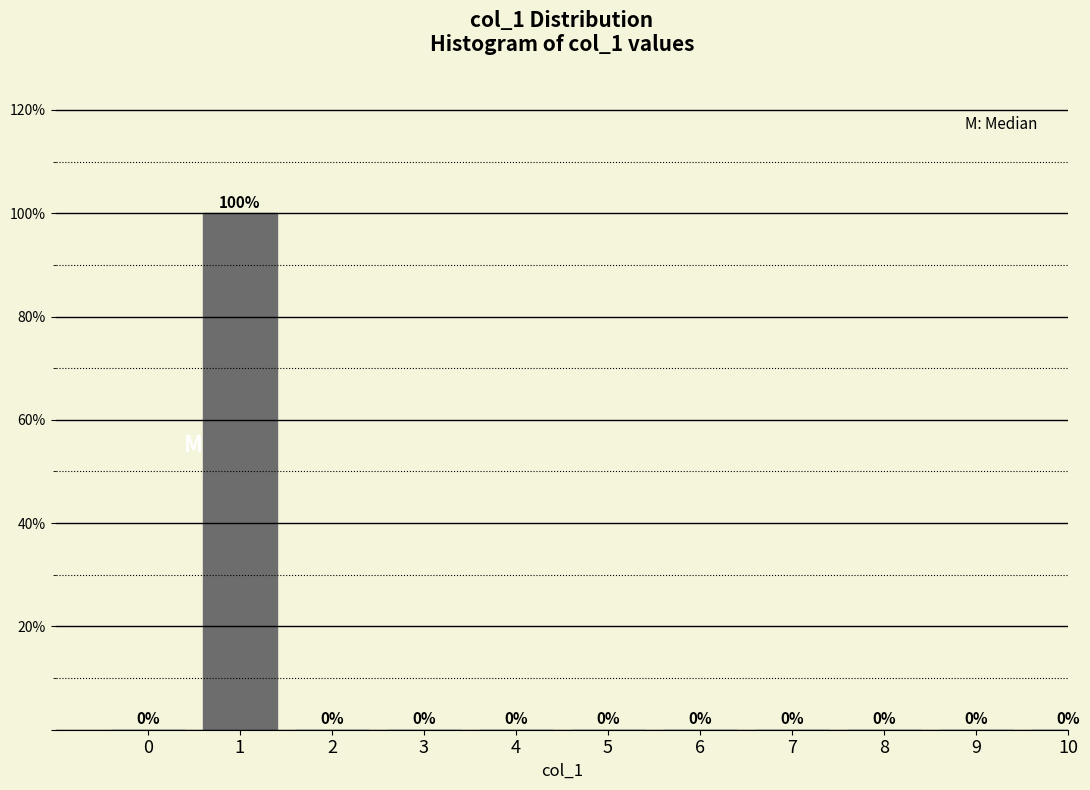

Reading left to right, transcribe all the data shown in this chart.

0=0	1=100	2=0	3=0	4=0	5=0	6=0	7=0	8=0	9=0	10=0